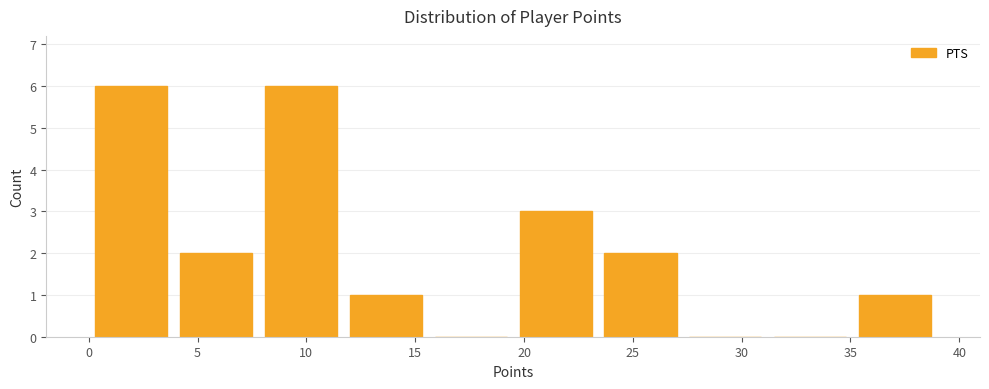

How tall is the bar that spans 35.1 to 39.0 on the x-axis? Neither the bar edges nor the heights are printed on the chart, so give them approximately, as read against the axes.

1